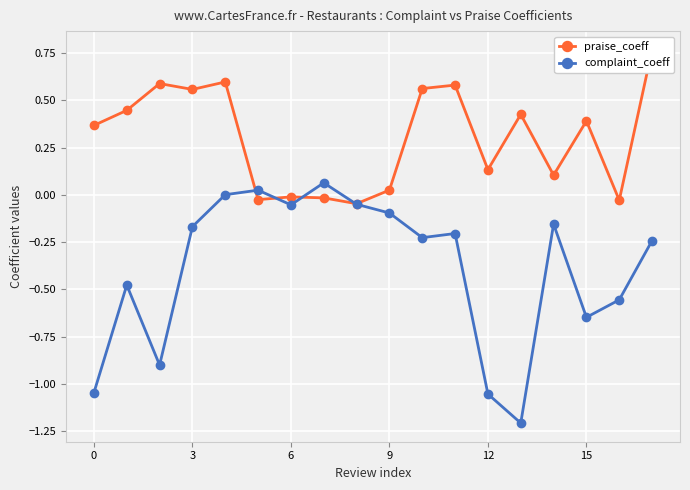

True or false: complaint_coeff has more than 1 interior local peaks.

True